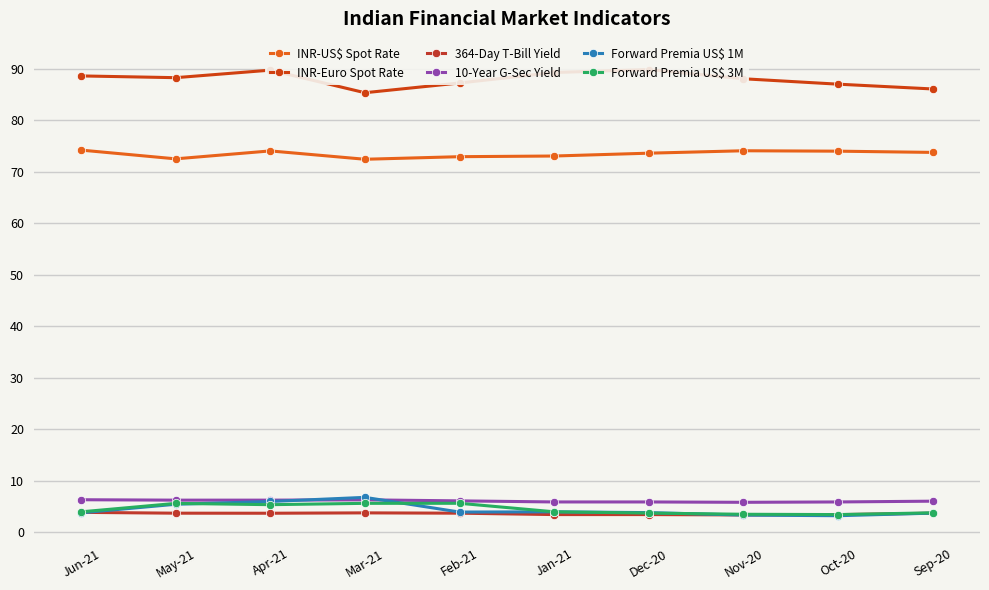

Reading left to right, transcribe all the data shown in this chart.

INR-US$ Spot Rate: 74.2	72.5	74.0	72.4	72.9	73.0	73.6	74.0	74.0	73.7
INR-Euro Spot Rate: 88.6	88.2	89.7	85.3	87.2	89.2	89.8	88.0	87.0	86.0
364-Day T-Bill Yield: 3.9	3.7	3.7	3.8	3.7	3.5	3.5	3.4	3.5	3.7
10-Year G-Sec Yield: 6.3	6.3	6.3	6.3	6.1	5.9	5.9	5.8	5.9	6.1
Forward Premia US$ 1M: 3.8	5.5	6.0	6.8	4.0	4.0	3.8	3.4	3.2	3.7
Forward Premia US$ 3M: 4.0	5.6	5.4	5.6	5.7	4.0	3.8	3.5	3.5	3.8